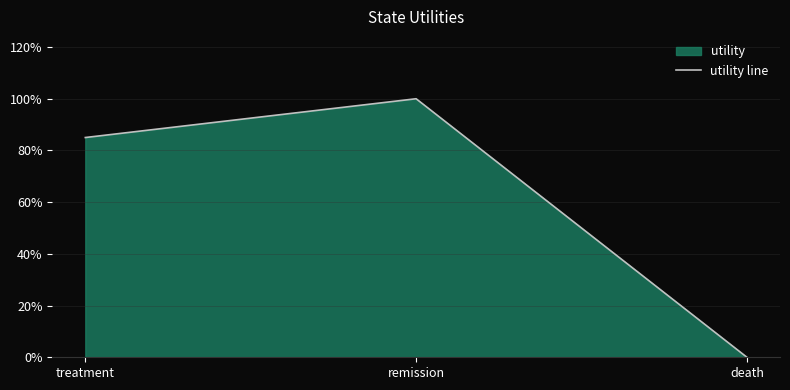

Reading left to right, what are all the values shown in this chart?

0.8	1.0	0.0